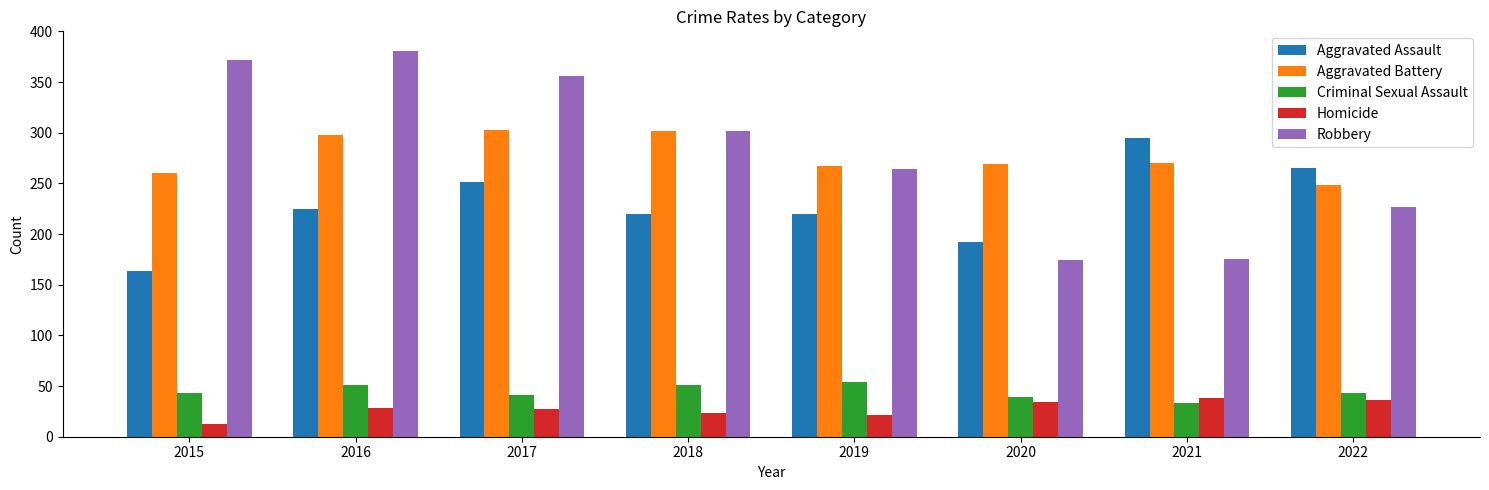

How many bars are there in total?

40